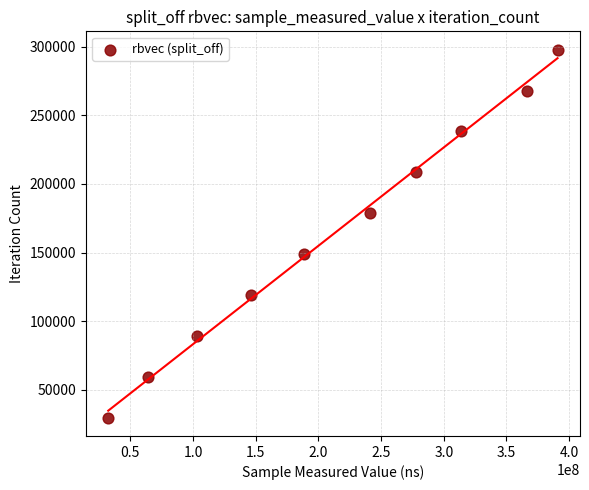

What is the average X value?

212348100